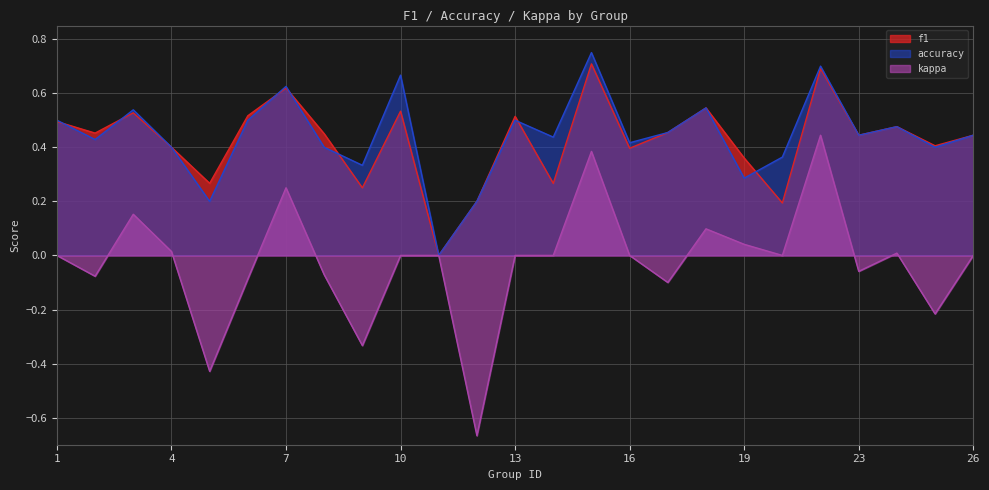

Reading right to left, list all the values displayed in this chart.

f1: 26=0.4	25=0.4	24=0.5	23=0.4	22=0.7	21=0.2	19=0.4	18=0.5	17=0.5	16=0.4	15=0.7	14=0.3	13=0.5	12=0.2	11=0.0	10=0.5	9=0.2	8=0.5	7=0.6	6=0.5	5=0.3	4=0.4	3=0.5	2=0.5	1=0.5
accuracy: 26=0.4	25=0.4	24=0.5	23=0.4	22=0.7	21=0.4	19=0.3	18=0.5	17=0.5	16=0.4	15=0.8	14=0.4	13=0.5	12=0.2	11=0.0	10=0.7	9=0.3	8=0.4	7=0.6	6=0.5	5=0.2	4=0.4	3=0.5	2=0.4	1=0.5
kappa: 26=0.0	25=-0.2	24=0.0	23=-0.1	22=0.4	21=0.0	19=0.0	18=0.1	17=-0.1	16=0.0	15=0.4	14=0.0	13=0.0	12=-0.7	11=0.0	10=0.0	9=-0.3	8=-0.1	7=0.2	6=-0.1	5=-0.4	4=0.0	3=0.2	2=-0.1	1=0.0